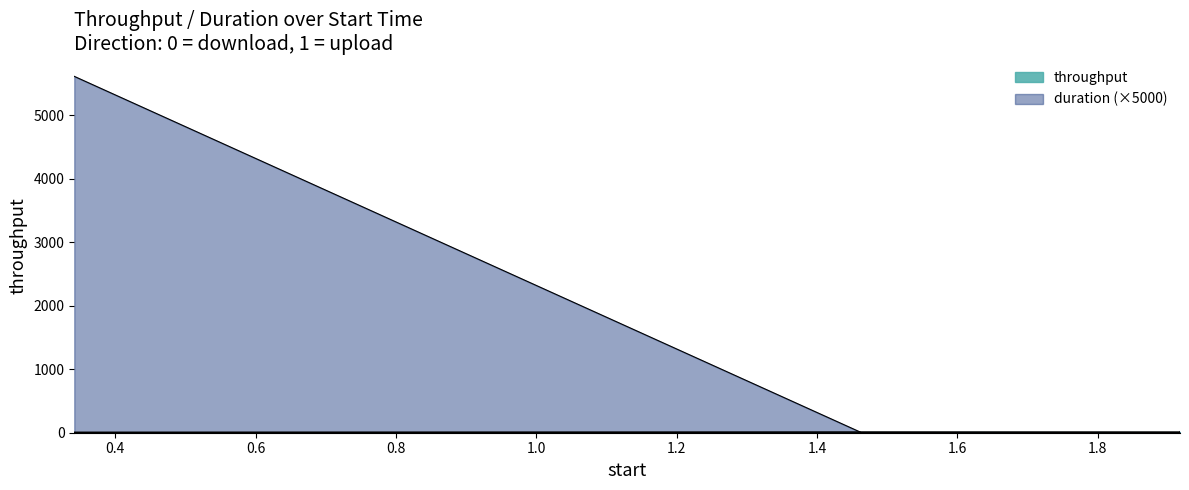

What is the maximum value for duration?

5610.2